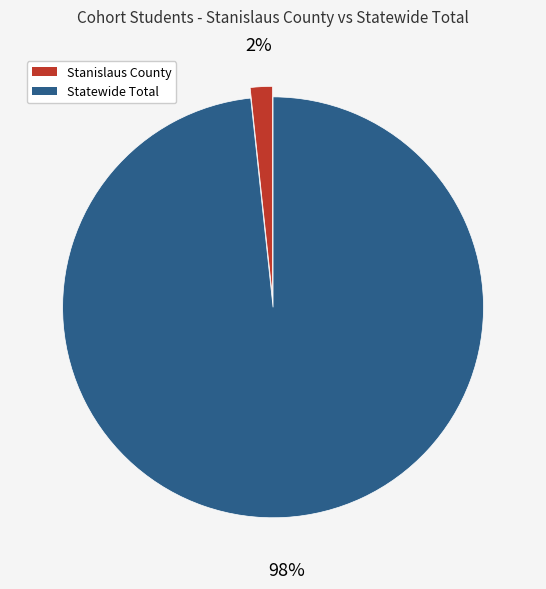

True or false: Stanislaus County accounts for 2% of the total.

True